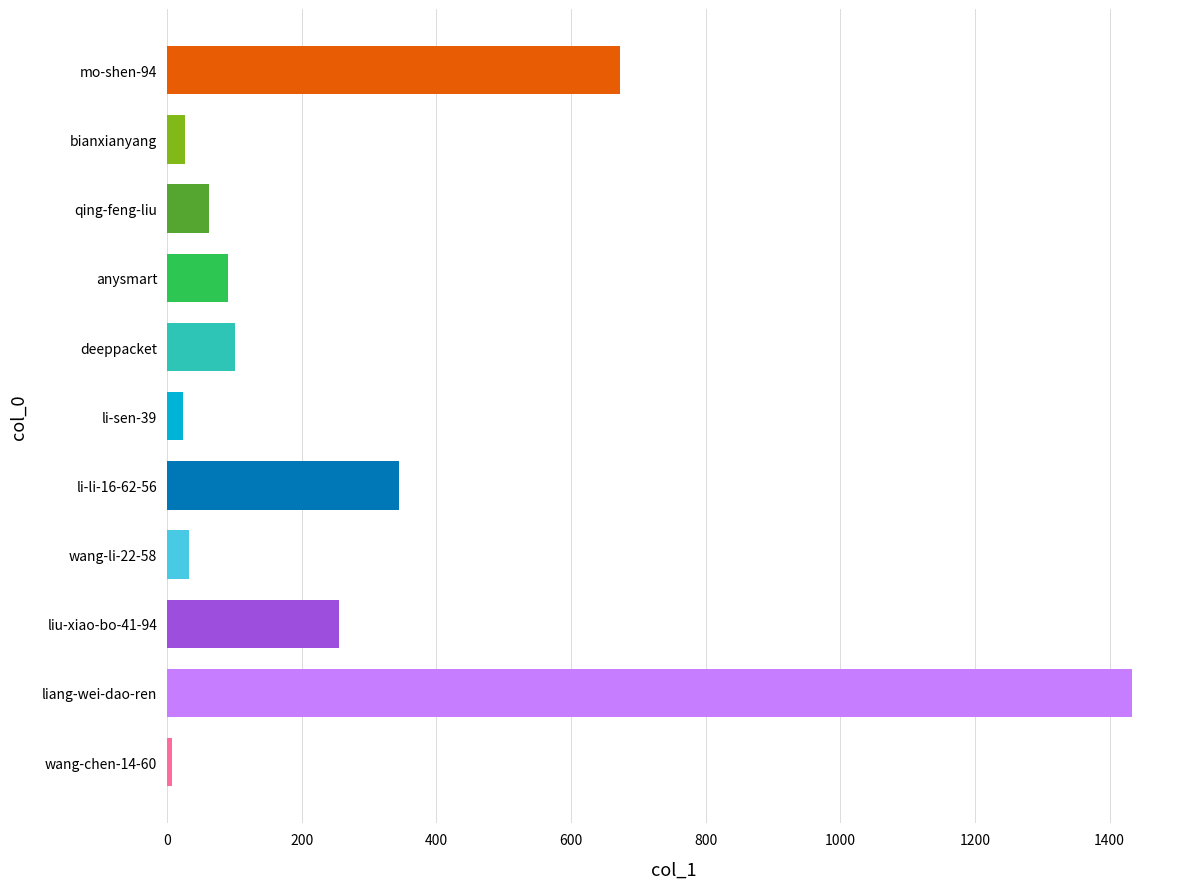

The chart shows a value of 7 at wang-chen-14-60. True or false?

True